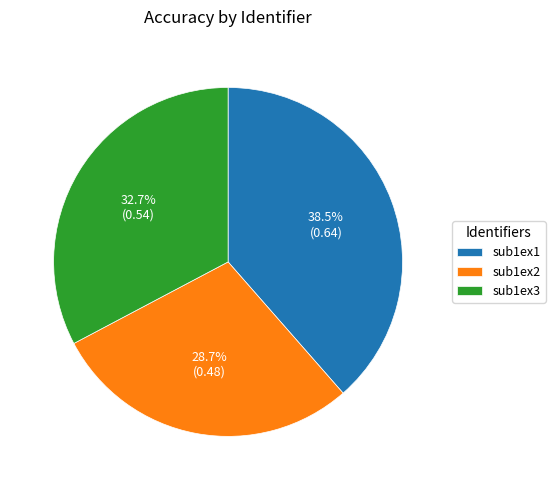

Rank the categories by value from highest to lowest.

sub1ex1, sub1ex3, sub1ex2